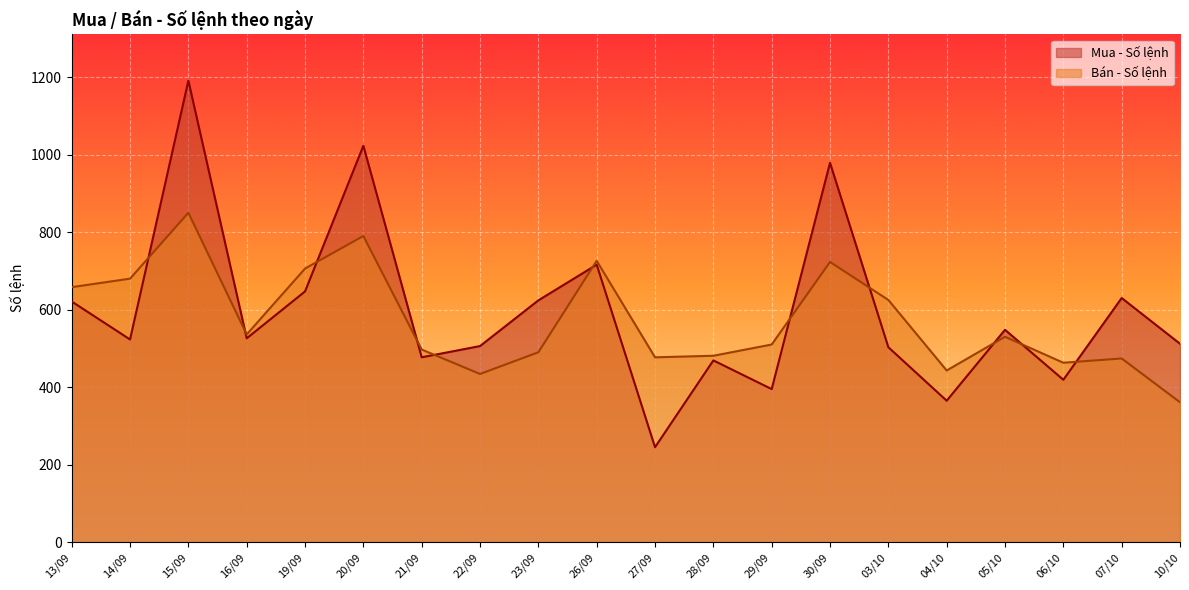

Read the Bán - Số lệnh value at 07/10.

474